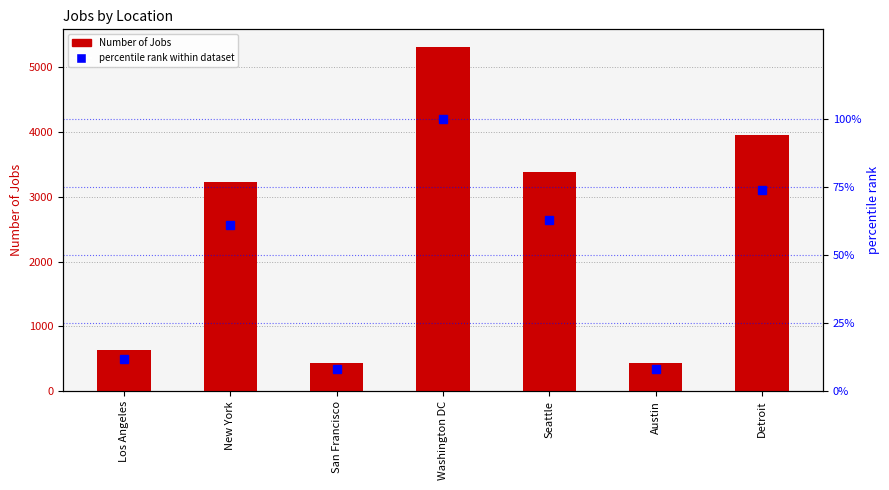

What is the difference between the maximum and minimum values in the percentile rank within dataset series?

92